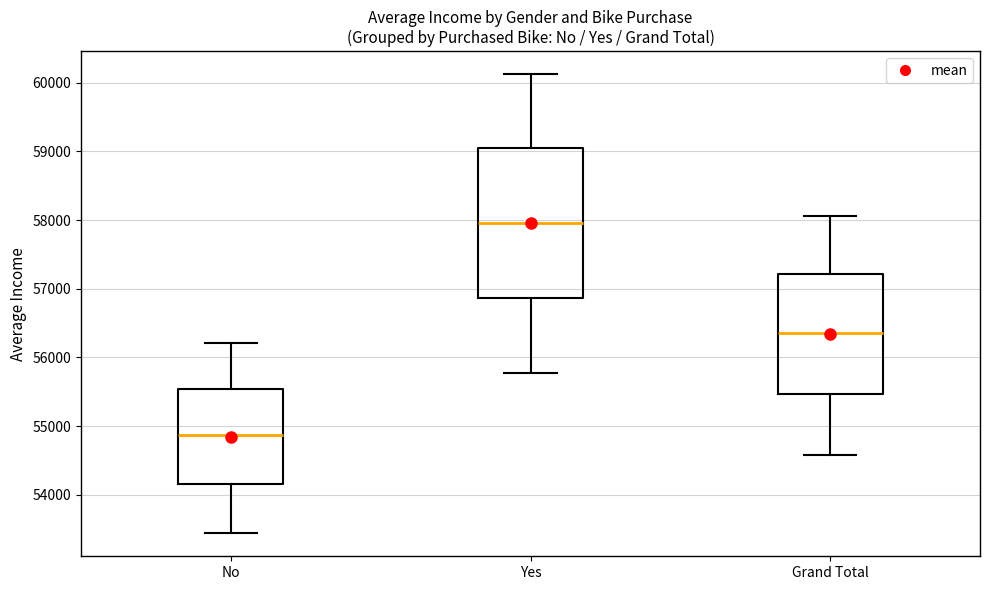

Reading left to right, read every box against the y-axis: the position of its median line, the range the box covers, and the ends of its whiskers. The values are not printed on the chart, so give them approximately, as read against the axis.

No: median 54900, box 54200 to 55500, whiskers 53400 to 56200
Yes: median 58000, box 56900 to 59000, whiskers 55800 to 60100
Grand Total: median 56400, box 55500 to 57200, whiskers 54600 to 58100